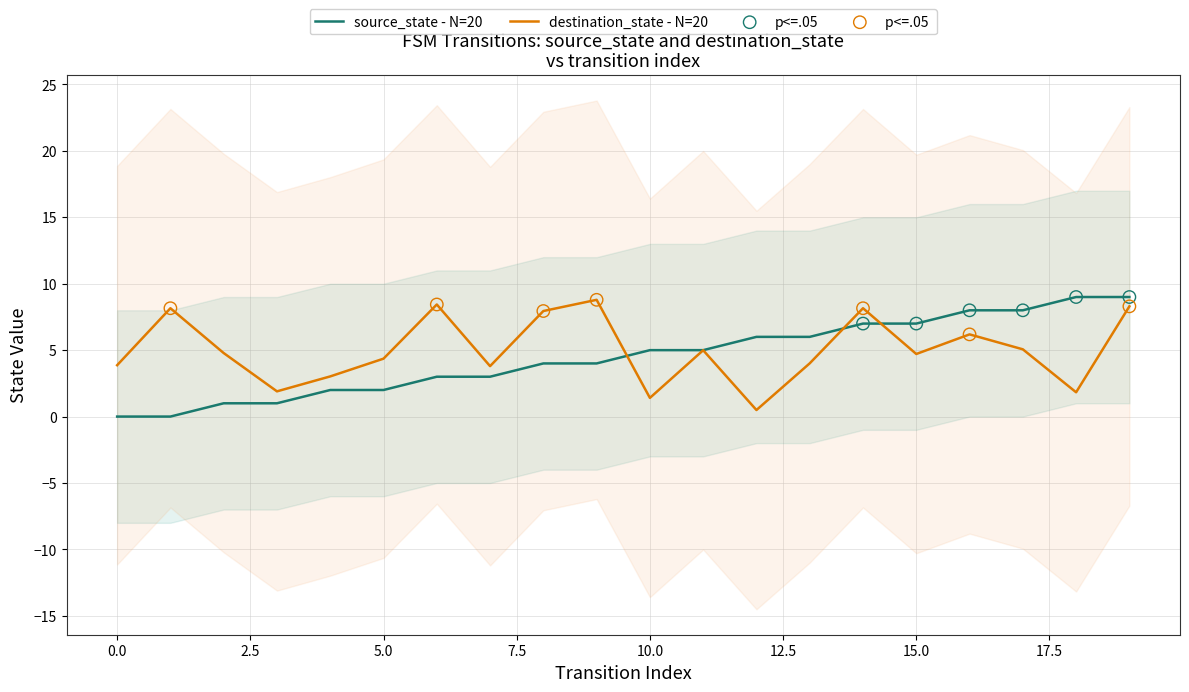

What are all the series names shown in the legend?

source_state, destination_state